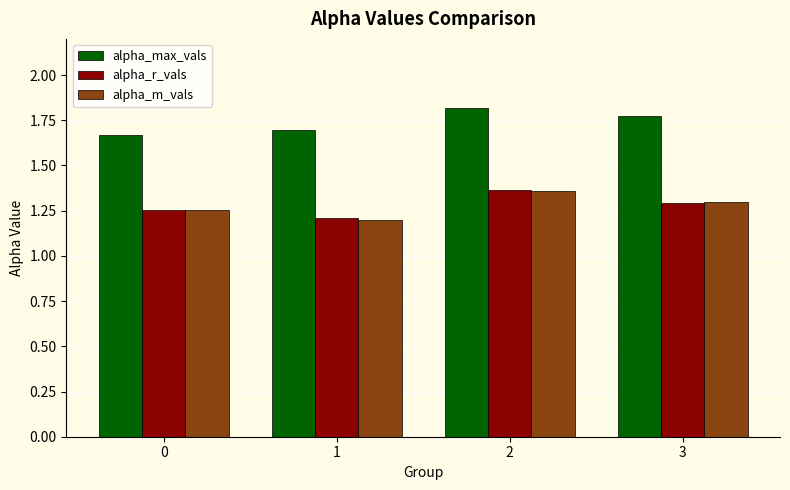

What is the difference between the highest and lowest values at 2?

0.5